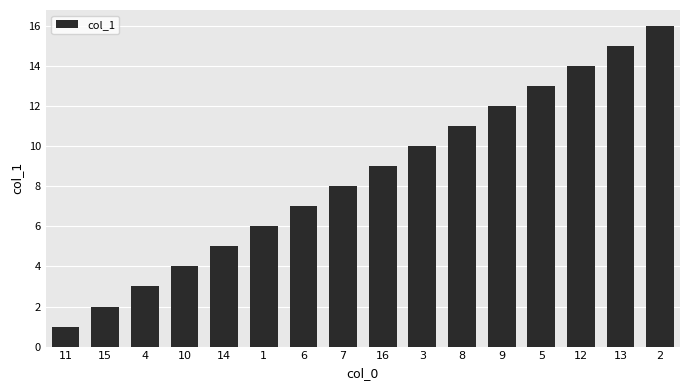

Rank the categories by value from highest to lowest.

2, 13, 12, 5, 9, 8, 3, 16, 7, 6, 1, 14, 10, 4, 15, 11